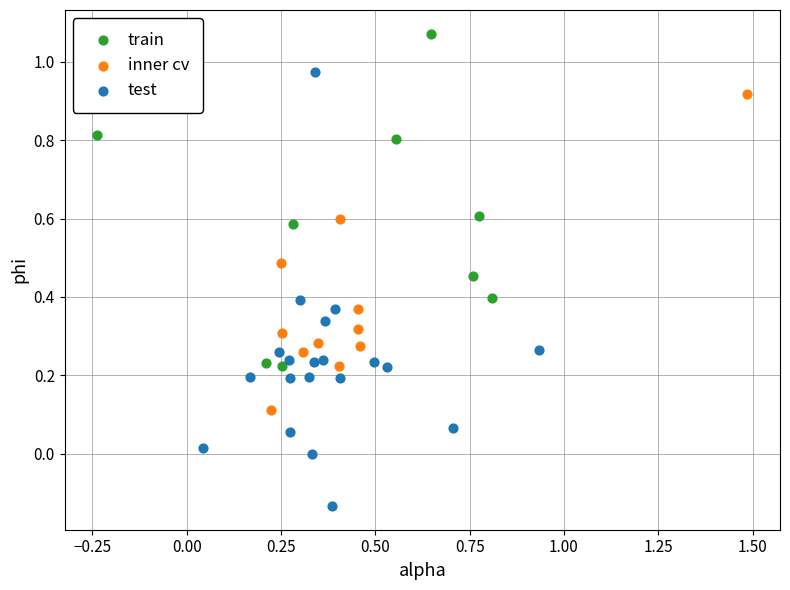

Which series contains the lowest Y value?

test